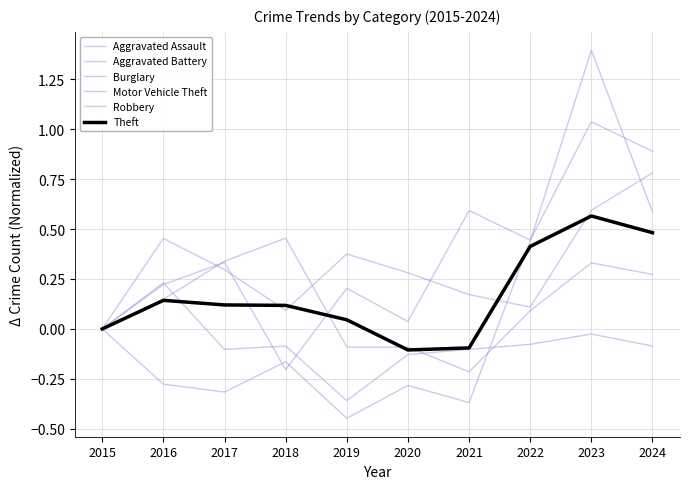

Where do Motor Vehicle Theft and Robbery first cross each other?

2021 and 2022